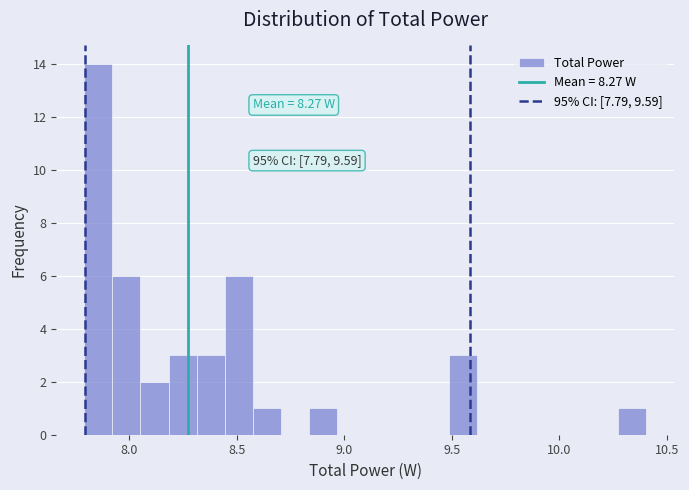

Around what value on the x-axis is the tallest bar? Give the approximate position of its centre, as read against the axis.

7.85